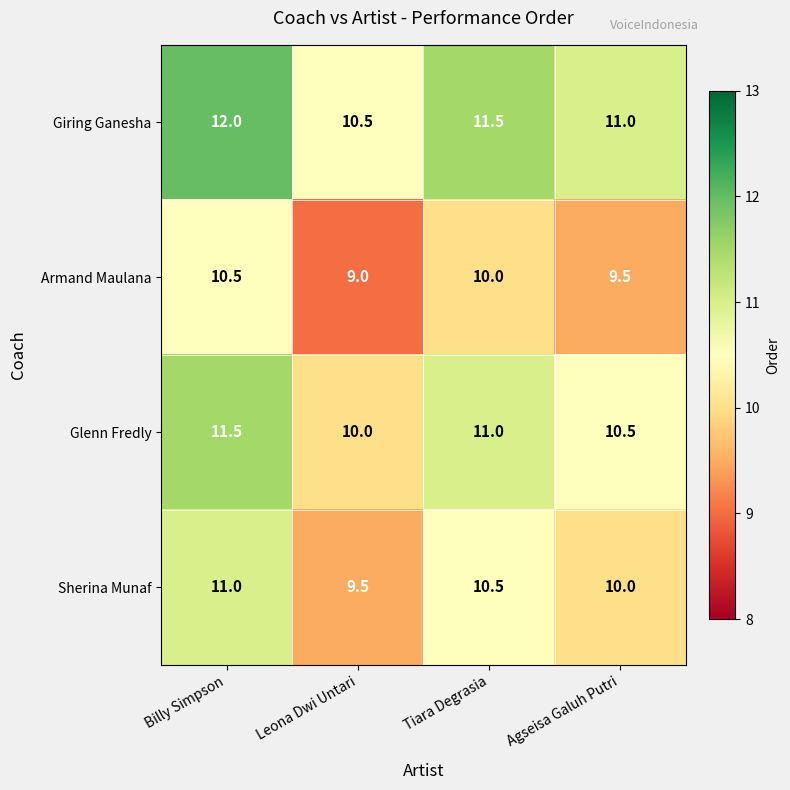

Rank the series by their average value, from highest to lowest.

Giring Ganesha, Glenn Fredly, Sherina Munaf, Armand Maulana